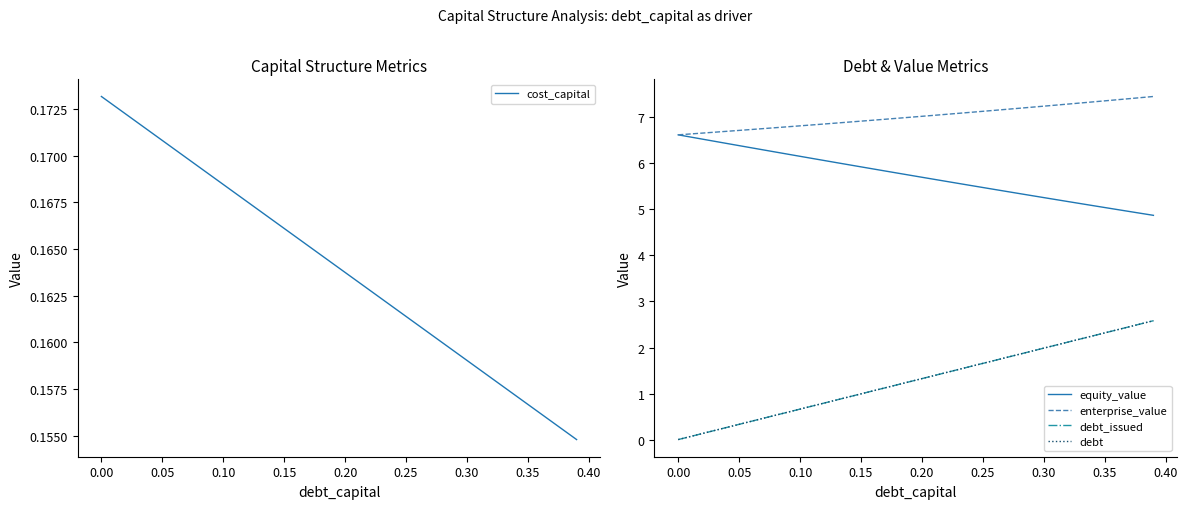

Does the chart have visible grid lines?

No